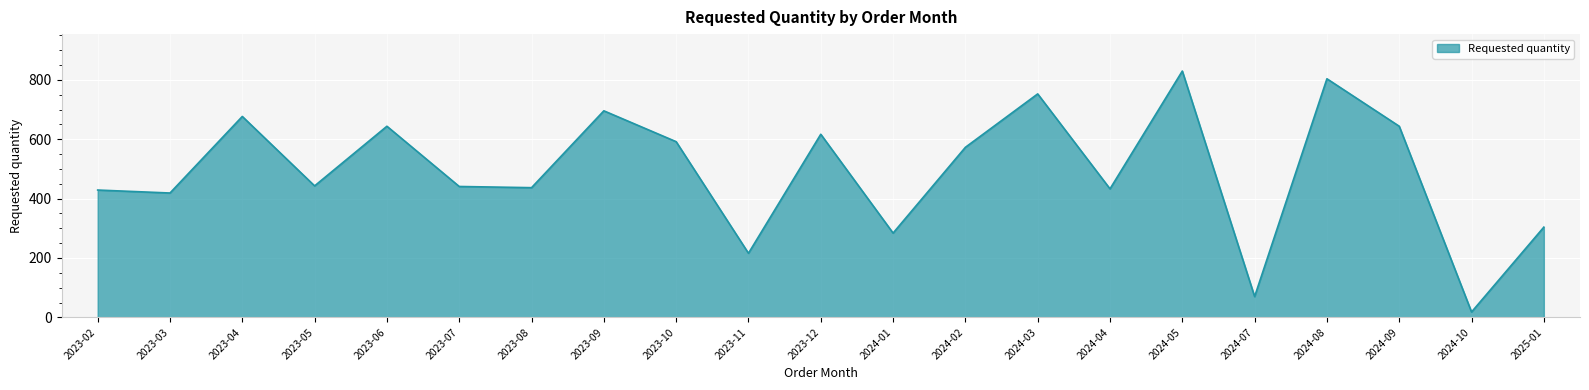

The value at 2023-04 is 677. True or false?

True